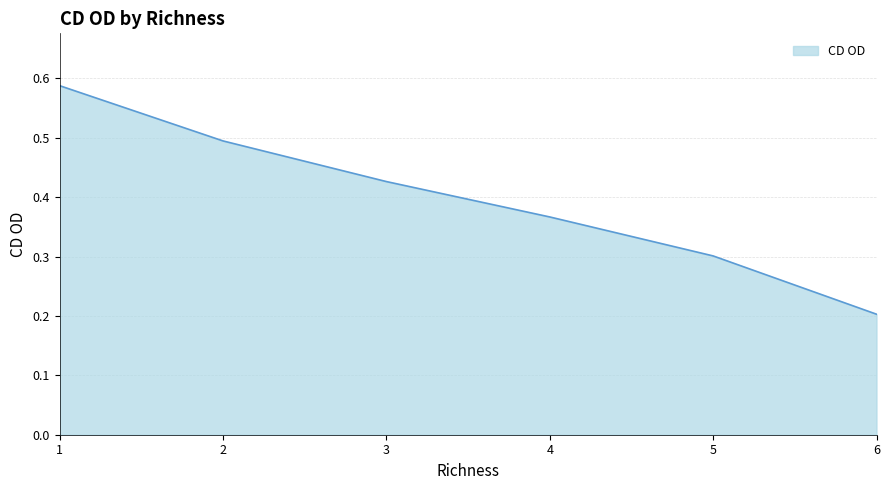

What is the sum of the values at 5 and 3?

0.7